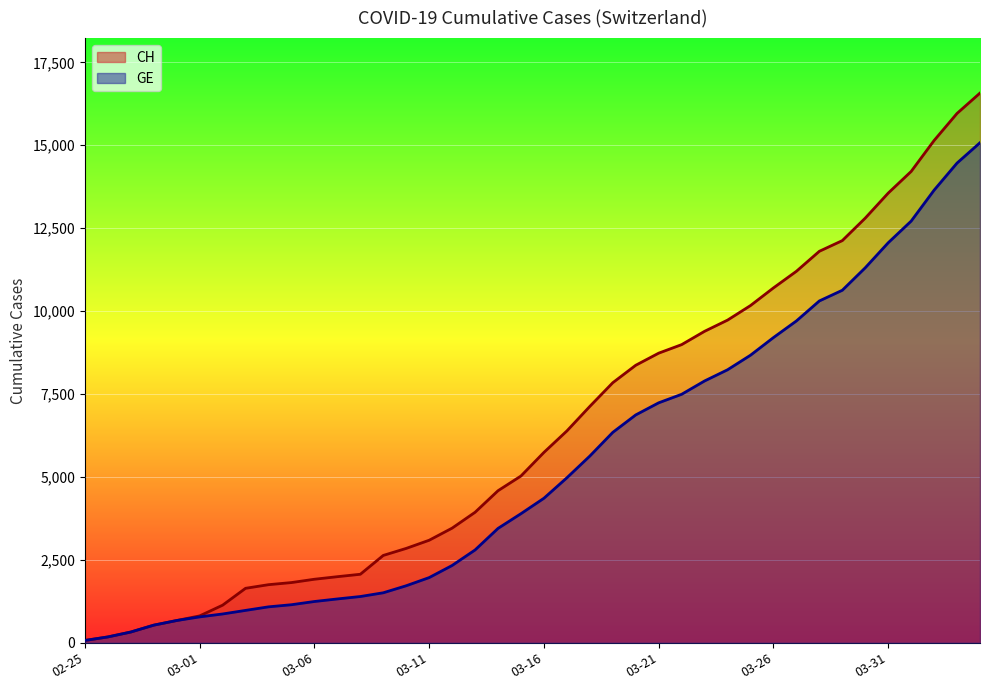

Between 2020-02-27 and 2020-03-19, which series saw the biggest shift?

CH